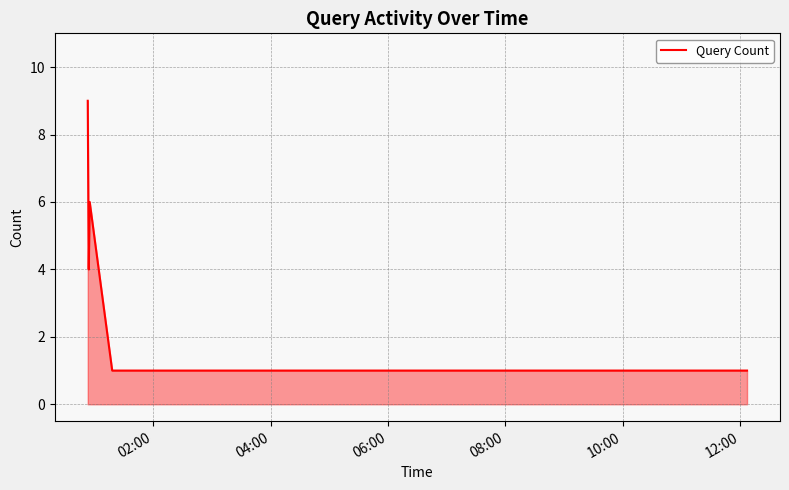

How many categories are shown in the chart?

7